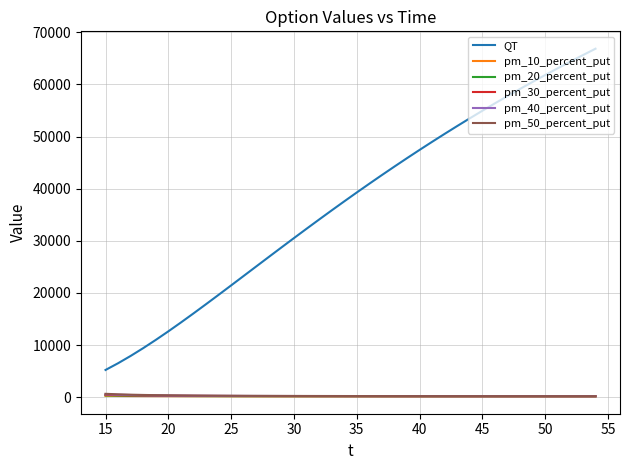

Which series has the largest range (max minus min)?

QT